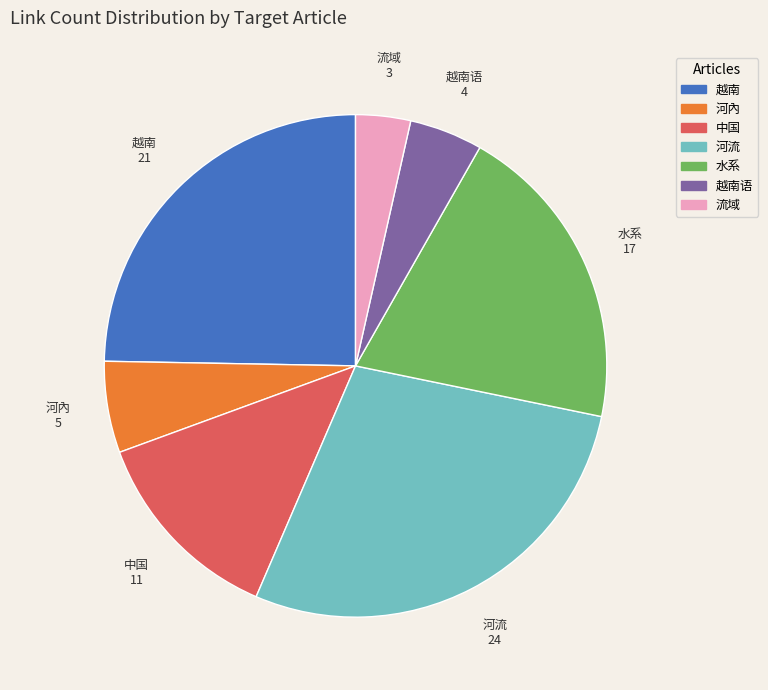

Does 越南 account for over 50% of the chart?

No